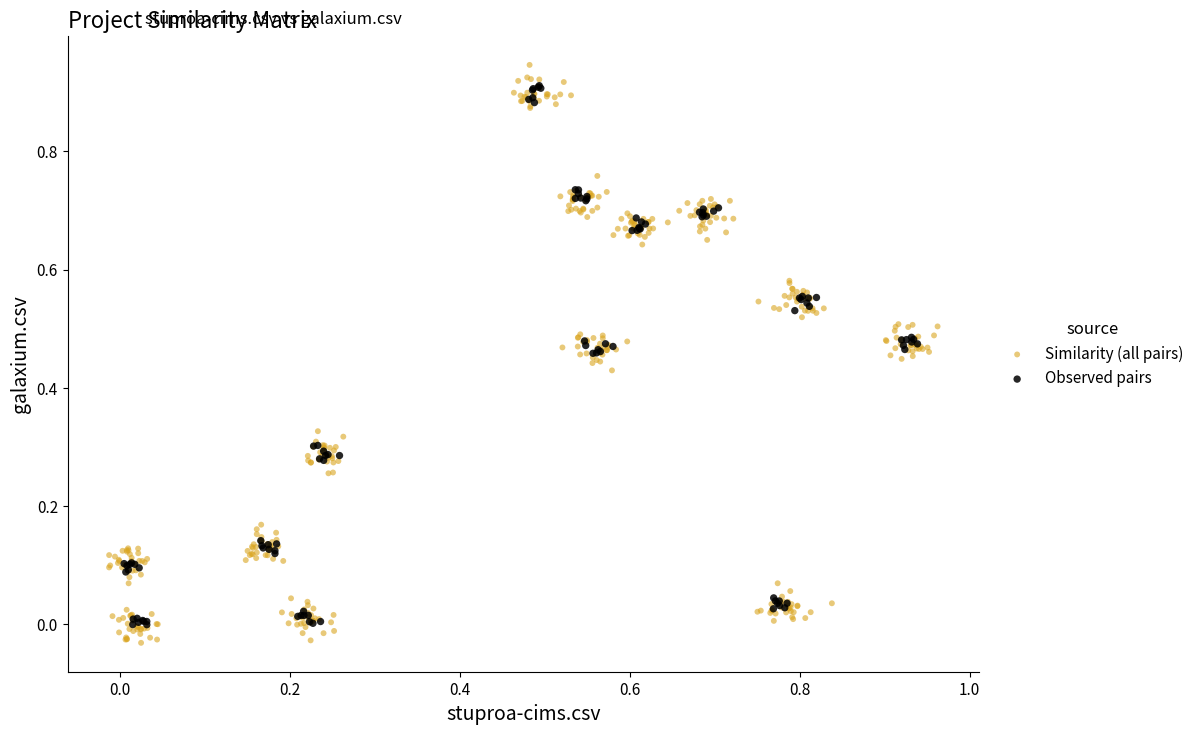

Which series contains the highest Y value?

Similarity (all pairs)